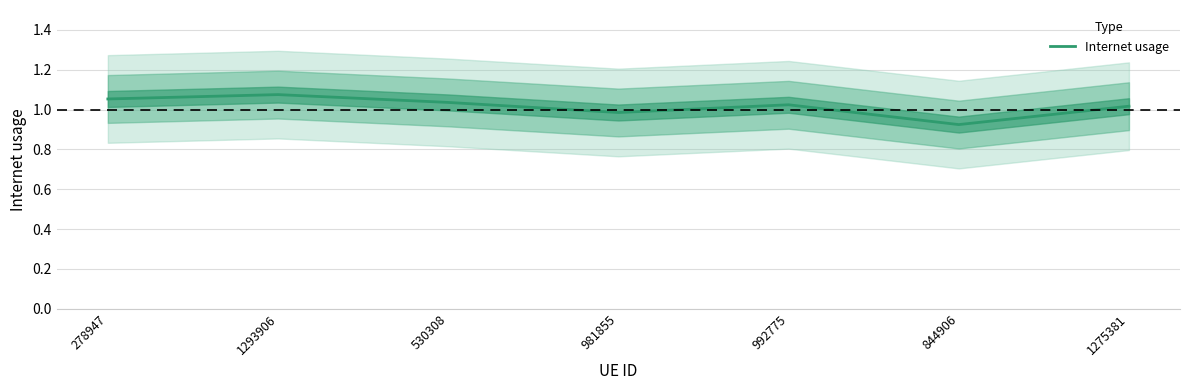

What is the smallest value displayed?

0.9